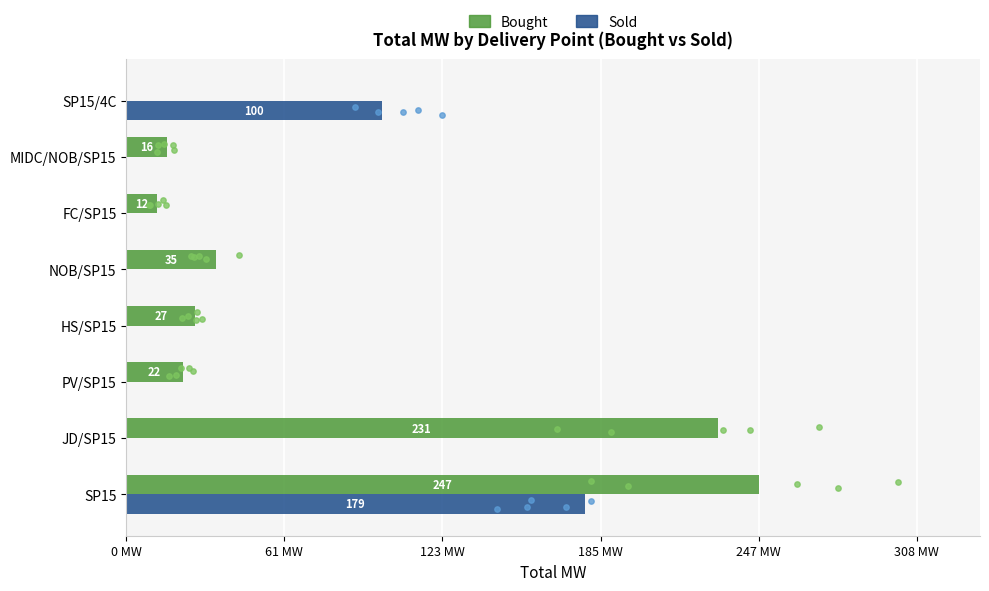

At how many categories does at least one series exceed 146?

2